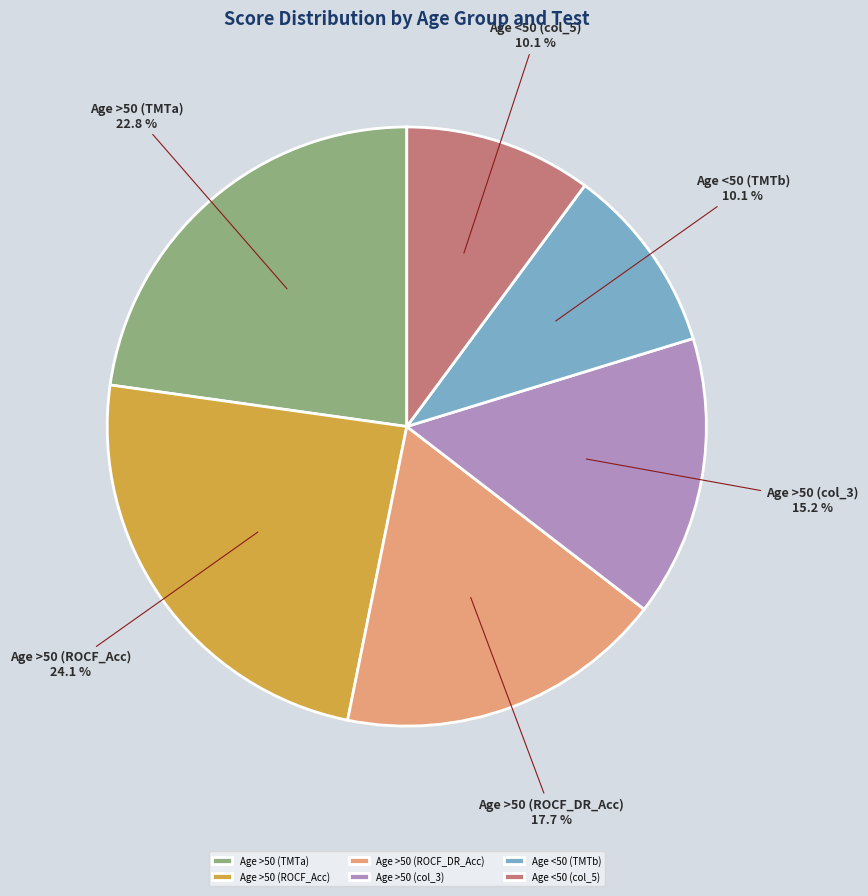

Is it true that Age >50 (ROCF_Acc) is 30% of the pie?

False